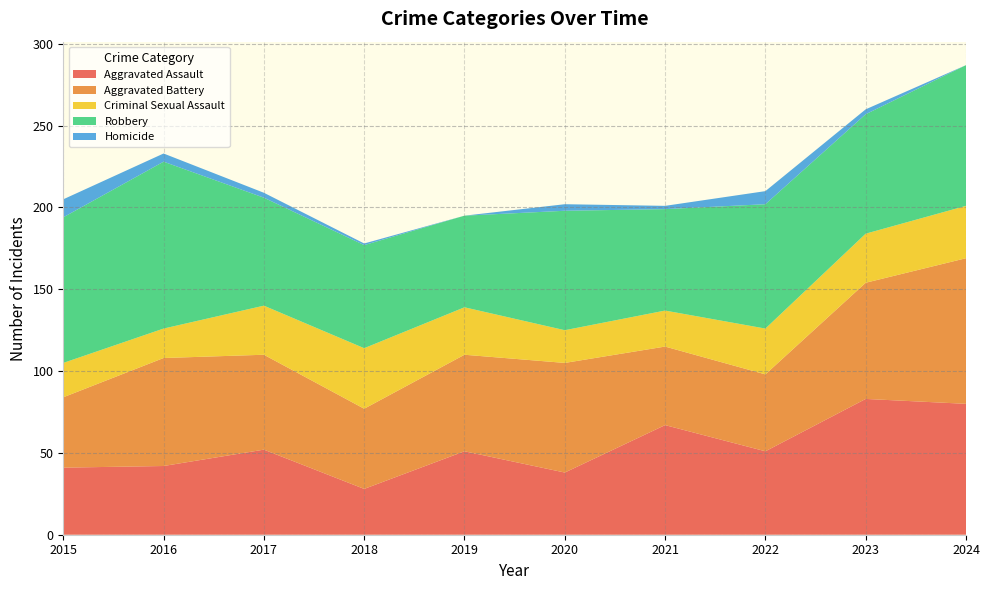

Reading left to right, extract all data points from this chart.

Aggravated Assault: 2015=41	2016=42	2017=52	2018=28	2019=51	2020=38	2021=67	2022=51	2023=83	2024=80
Aggravated Battery: 2015=43	2016=66	2017=58	2018=49	2019=59	2020=67	2021=48	2022=47	2023=71	2024=89
Criminal Sexual Assault: 2015=21	2016=18	2017=30	2018=37	2019=29	2020=20	2021=22	2022=28	2023=30	2024=32
Robbery: 2015=89	2016=102	2017=66	2018=63	2019=56	2020=73	2021=62	2022=76	2023=73	2024=86
Homicide: 2015=11	2016=5	2017=3	2018=1	2019=0	2020=4	2021=2	2022=8	2023=3	2024=0